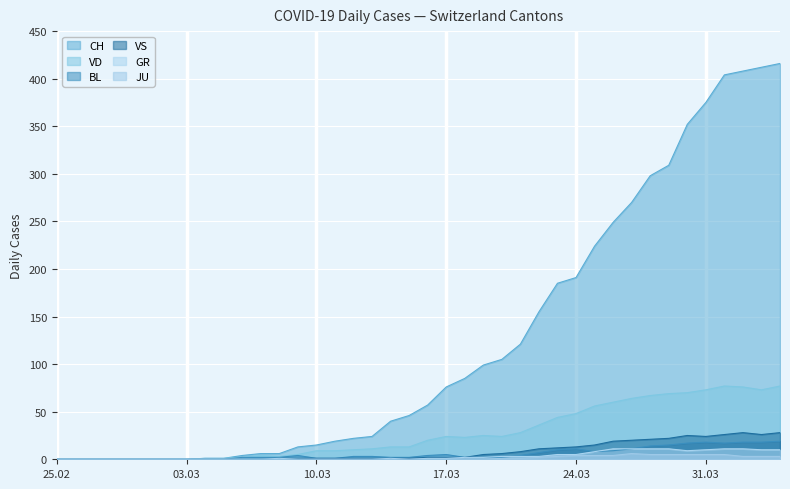

Rank the series by their maximum value, from highest to lowest.

CH, VD, VS, BL, GR, JU